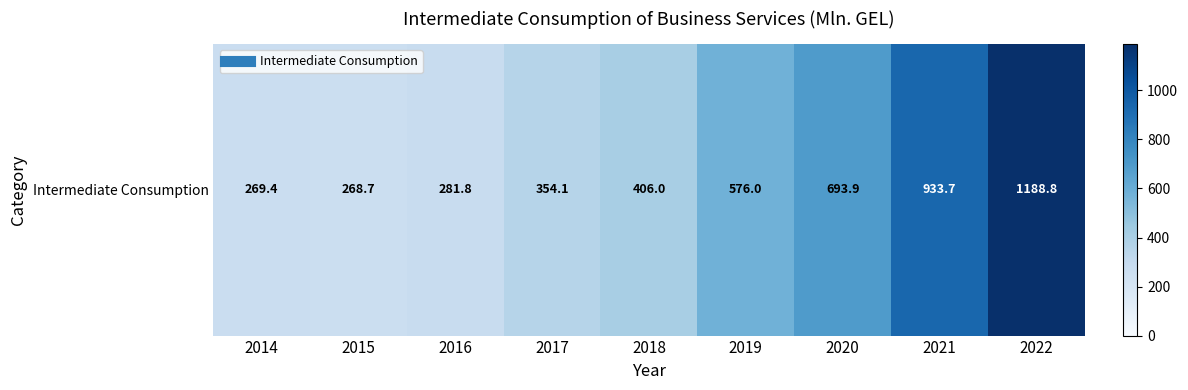

Between 2020 and 2016, which is larger?

2020